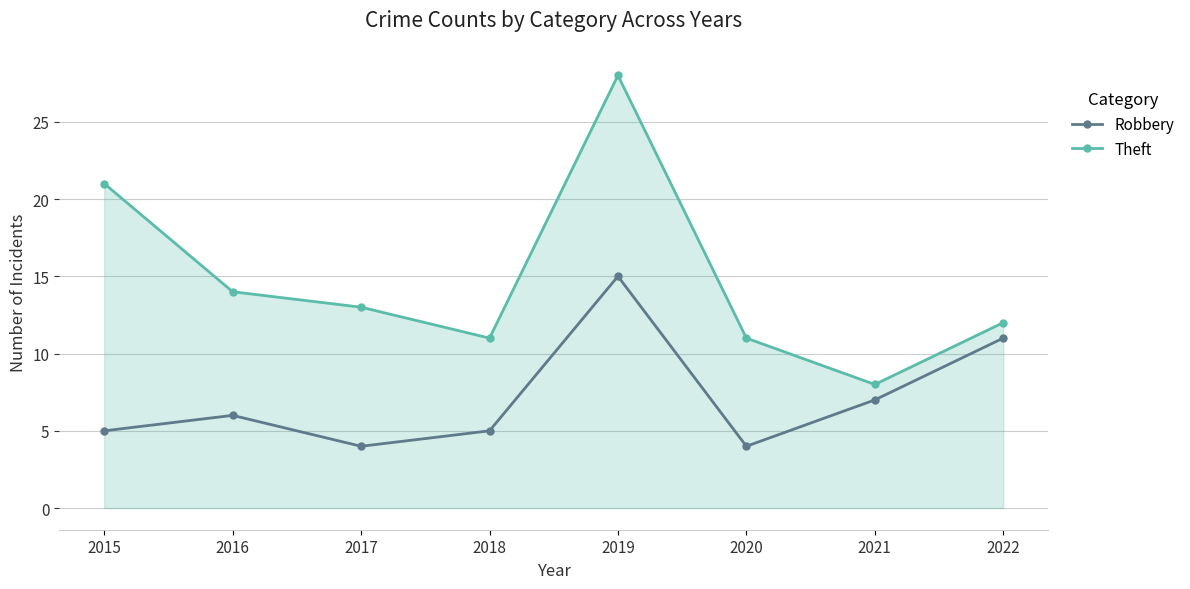

Reading left to right, what are all the values shown in this chart?

Theft: 2015=21	2016=14	2017=13	2018=11	2019=28	2020=11	2021=8	2022=12
Robbery: 2015=5	2016=6	2017=4	2018=5	2019=15	2020=4	2021=7	2022=11